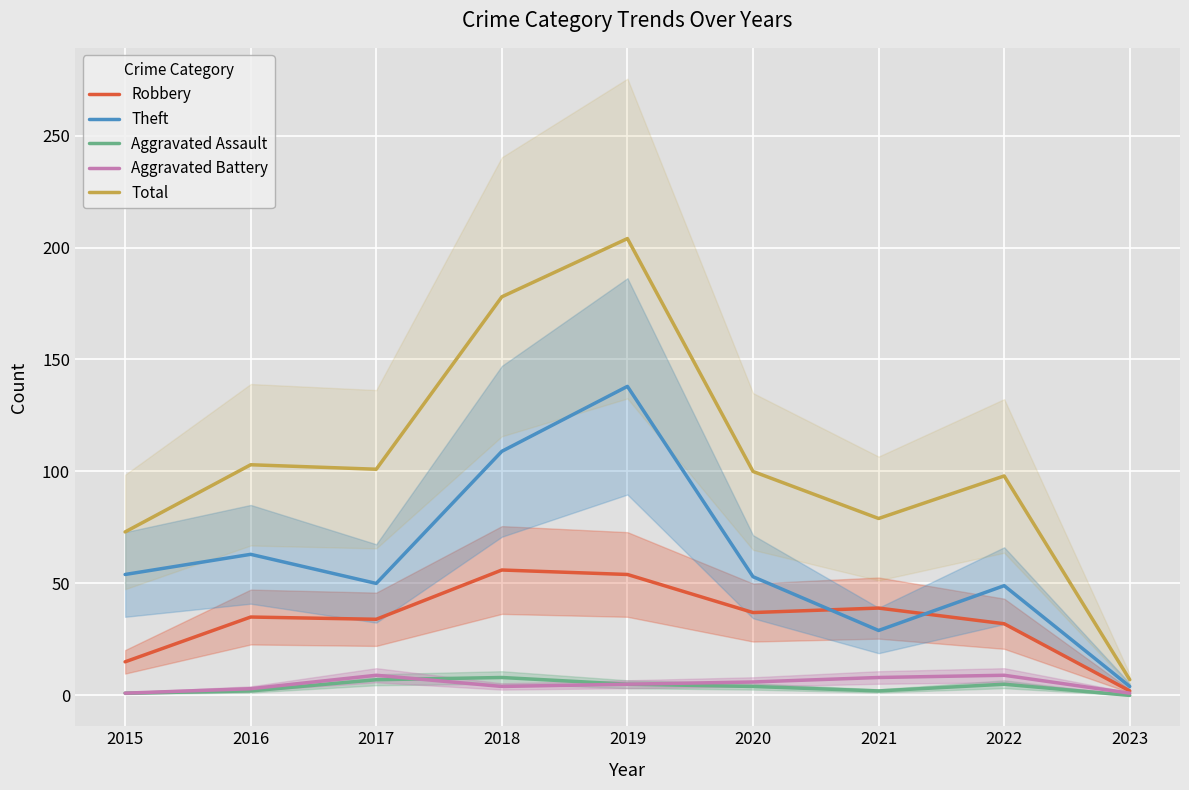

The Theft series shows 63 at 2018. True or false?

False